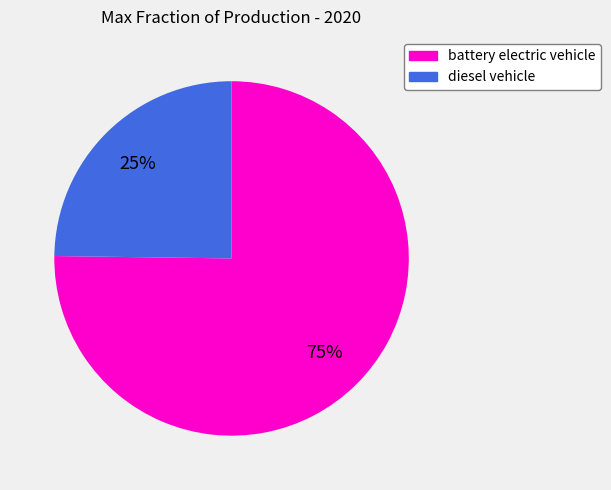

Is there a majority slice in this chart?

Yes